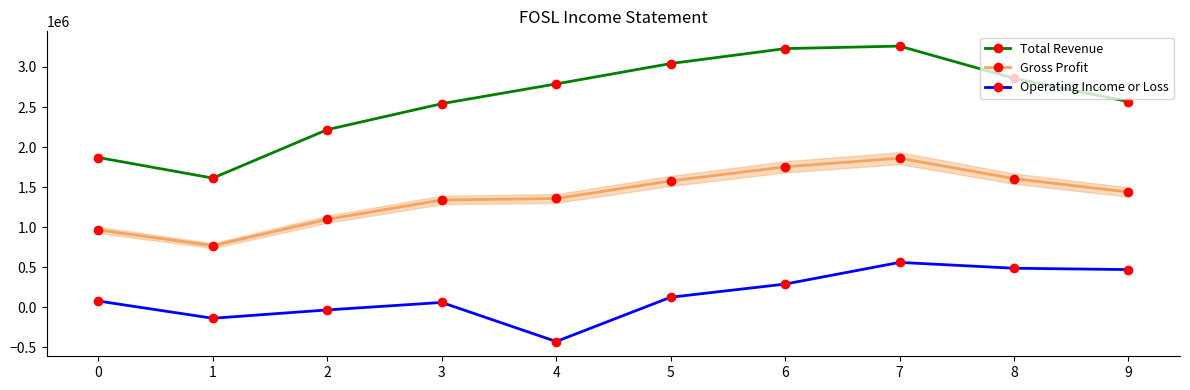

At which category is the sum across all series the highest?

7